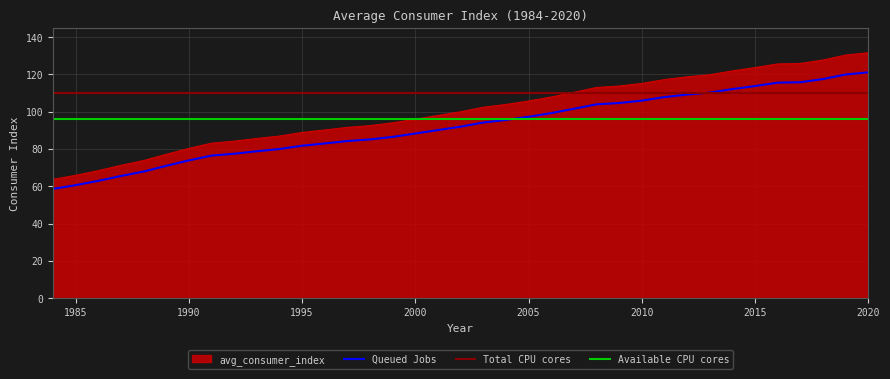

Rank the categories by value from highest to lowest.

2020, 2019, 2018, 2017, 2016, 2015, 2014, 2013, 2012, 2011, 2010, 2009, 2008, 2007, 2006, 2005, 2004, 2003, 2002, 2001, 2000, 1999, 1998, 1997, 1996, 1995, 1994, 1993, 1992, 1991, 1990, 1989, 1988, 1987, 1986, 1985, 1984